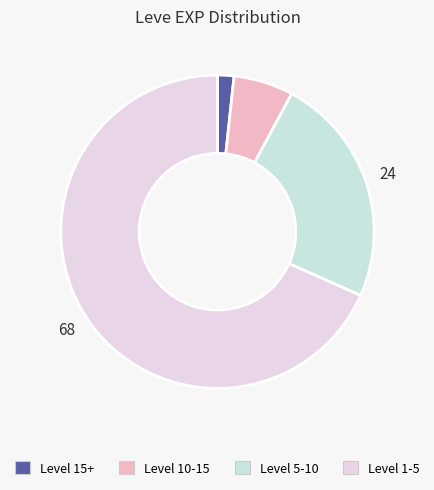

Count the number of slices in the pie.

4